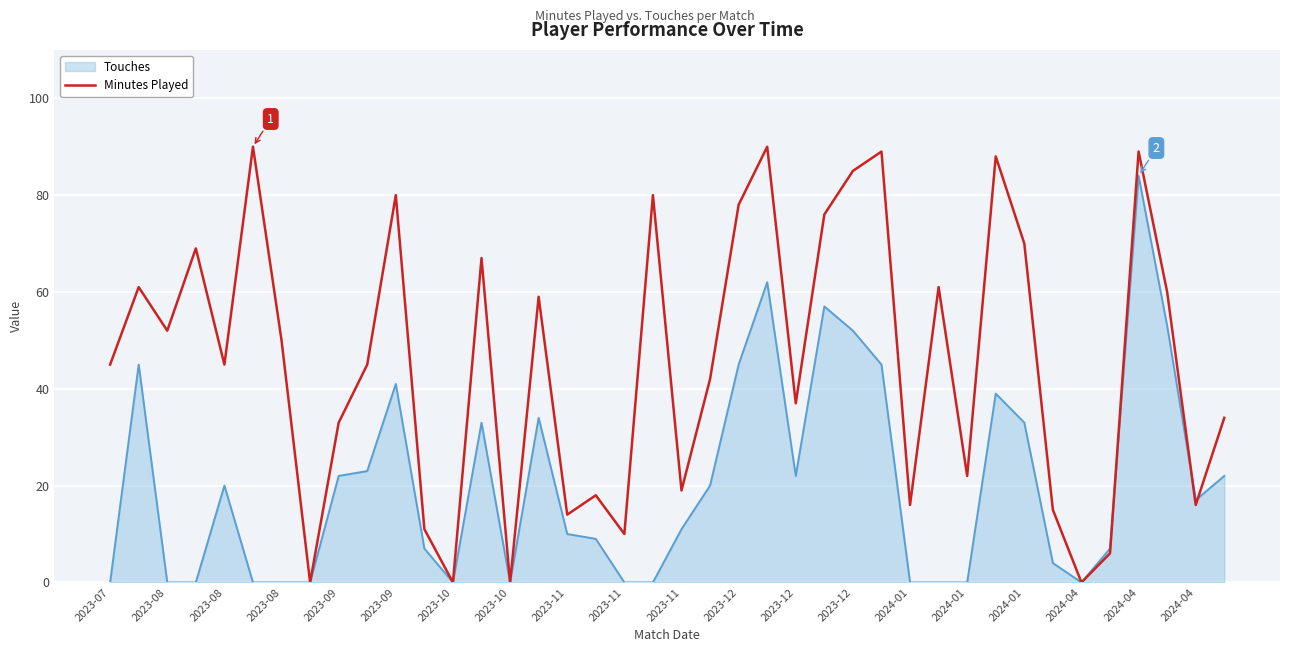

What is the highest value of the Touches series?

84